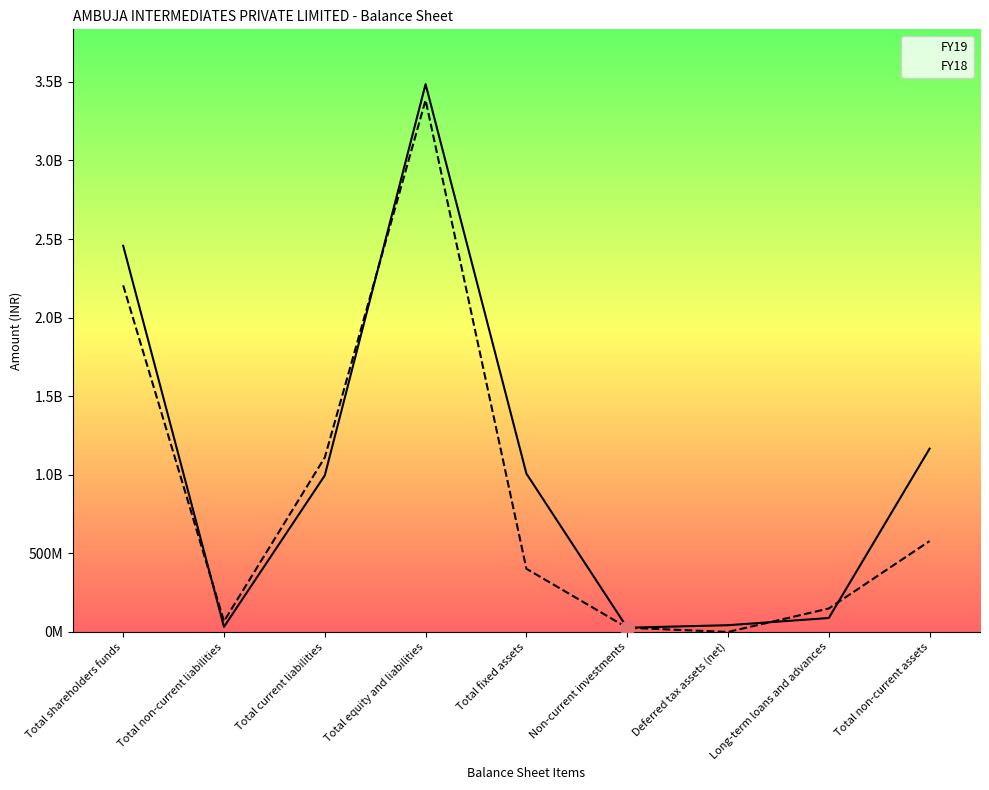

What is the approximate value of FY18 at Total non-current liabilities?

68370280